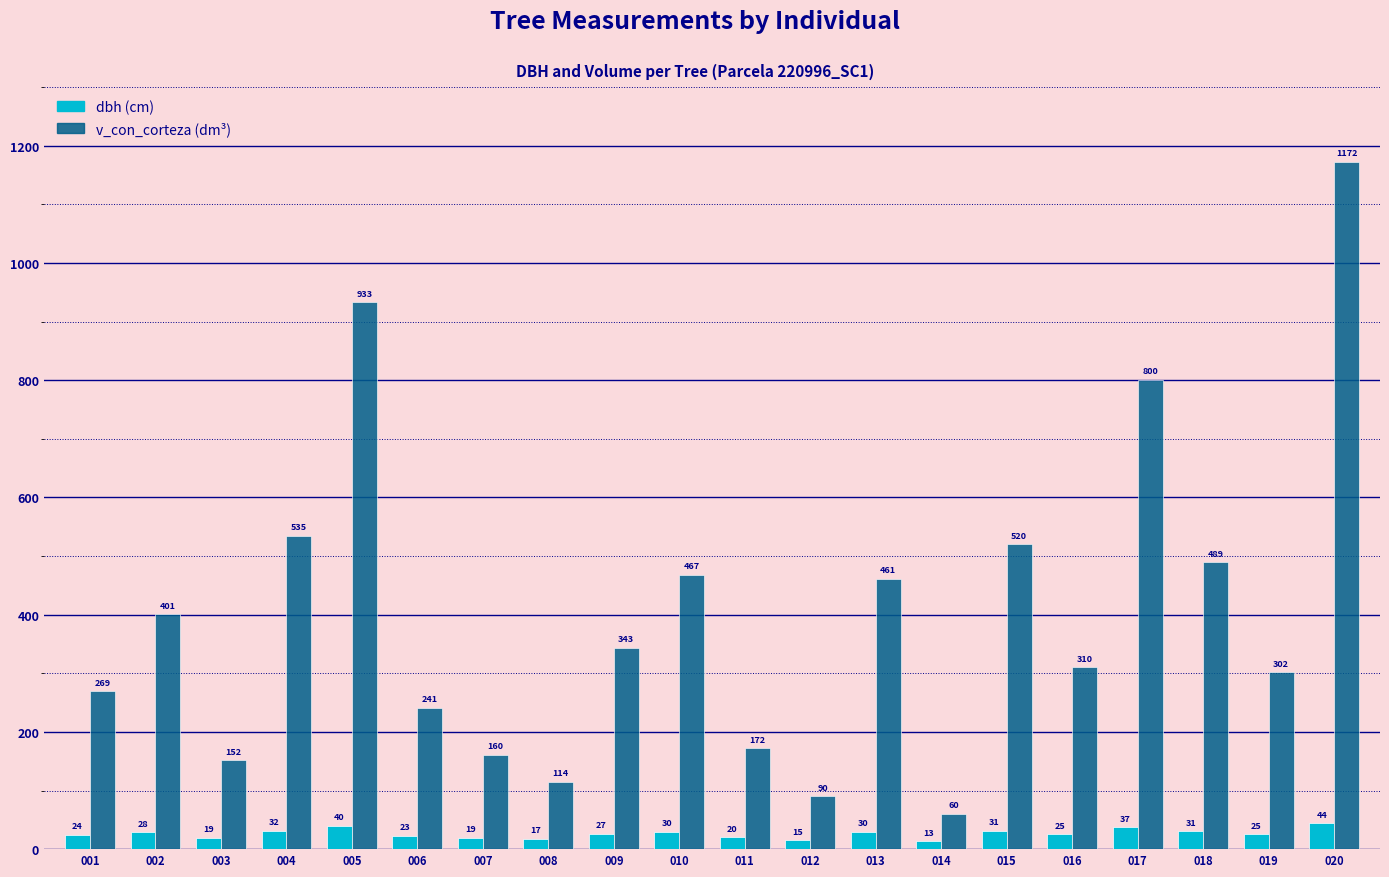

What is the smallest value displayed?

13.4